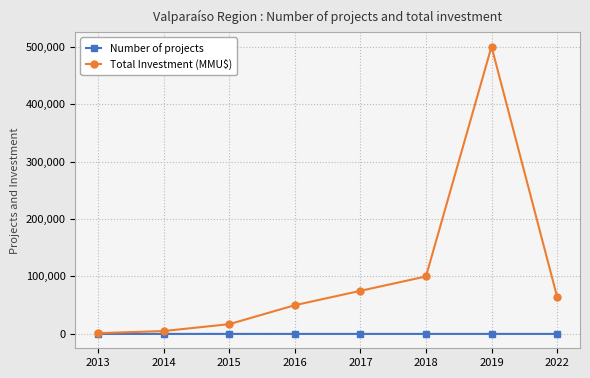

In Total Investment (MMU$), how many points are higher than both neighbors (excluding endpoints)?

1